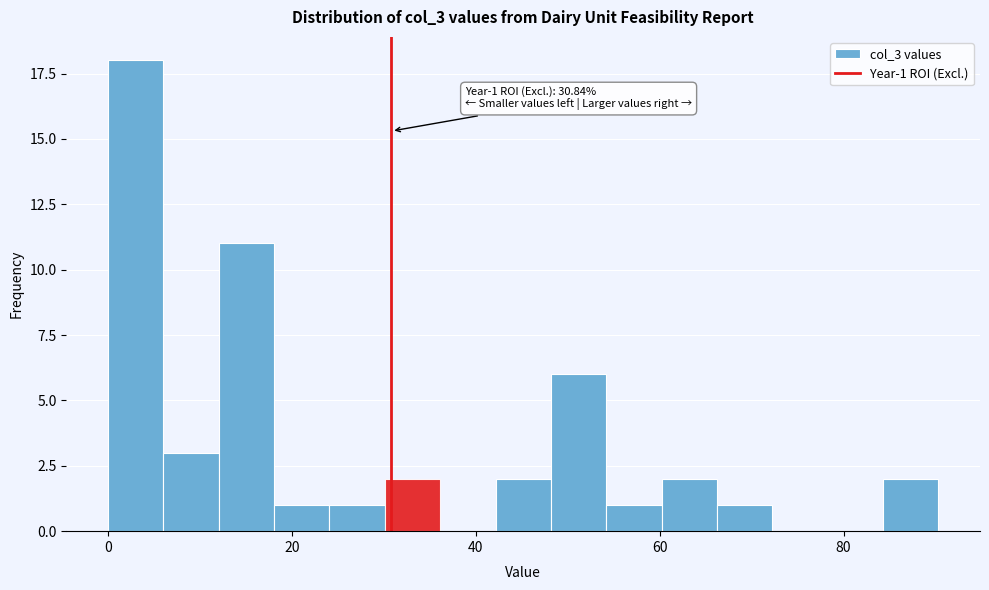

Read against the x-axis, roughly where is the centre of the tallest bar?

4